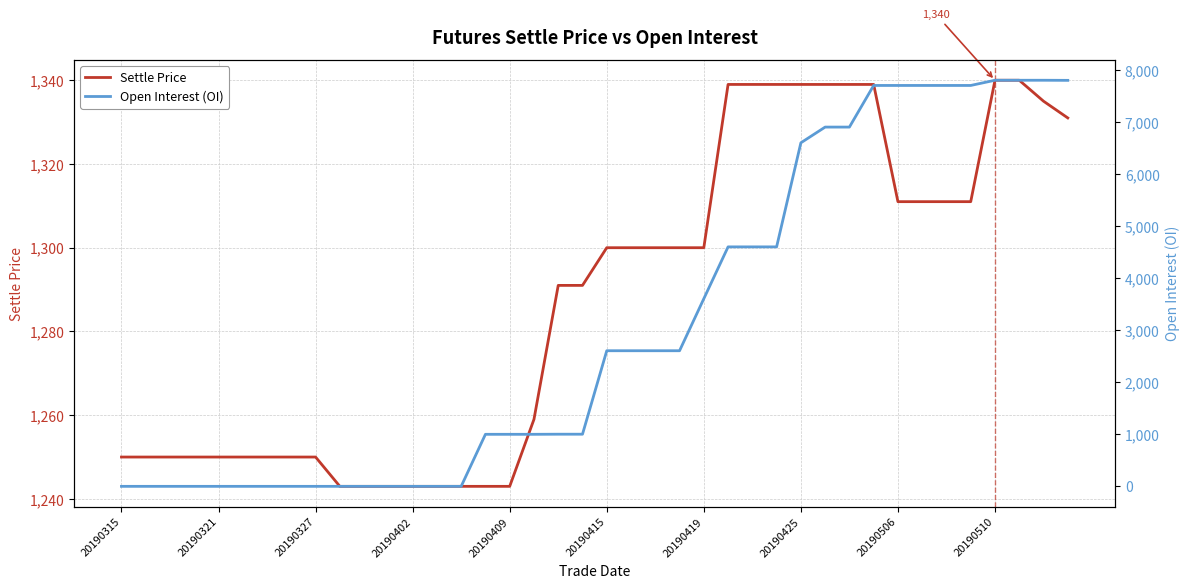

At how many categories does at least one series exceed 5965?

12